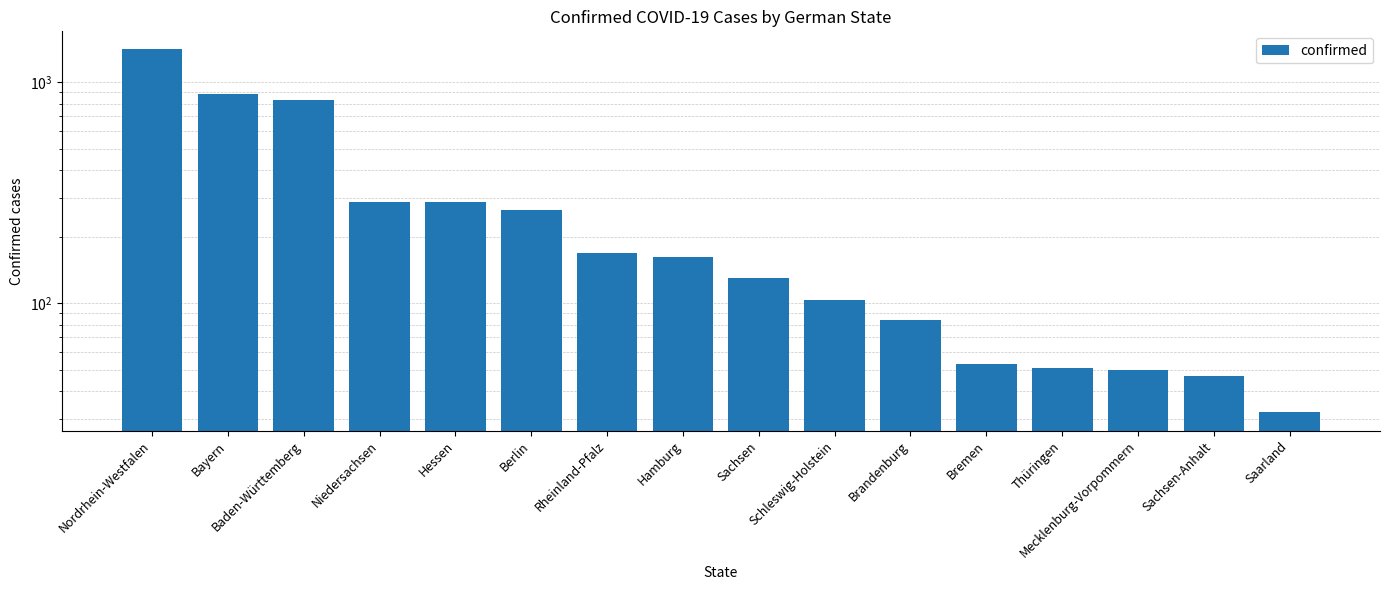

Is it true that the value at Thüringen is 51?

True